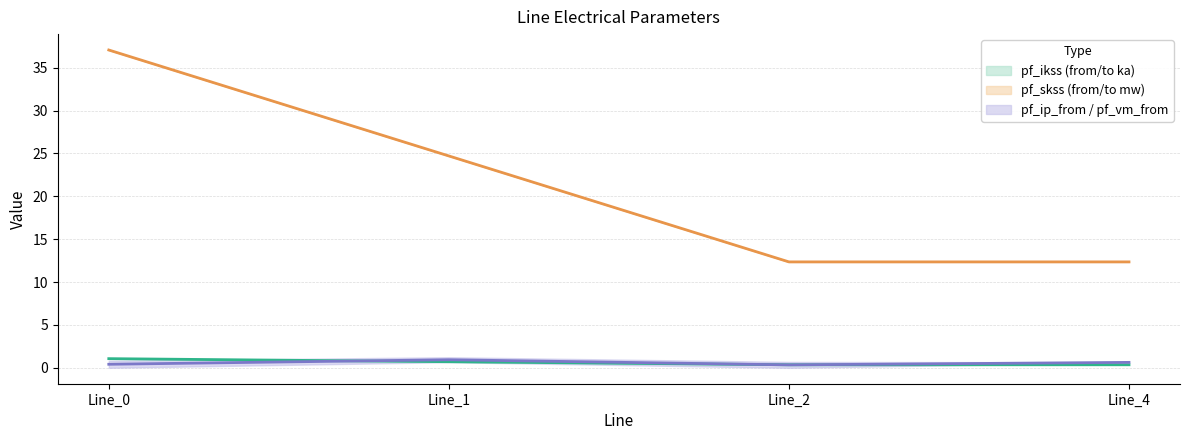

Which has a higher value, Line_4 or Line_0?

Line_0